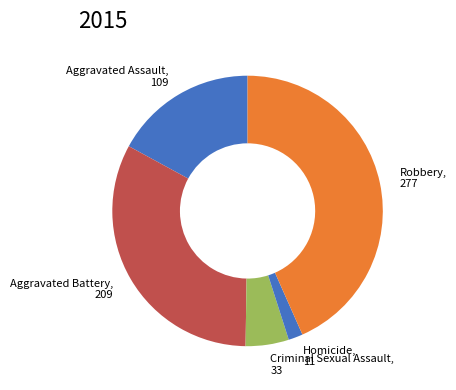

What is the ratio of the value at Aggravated Battery to the value at Criminal Sexual Assault?

6.3